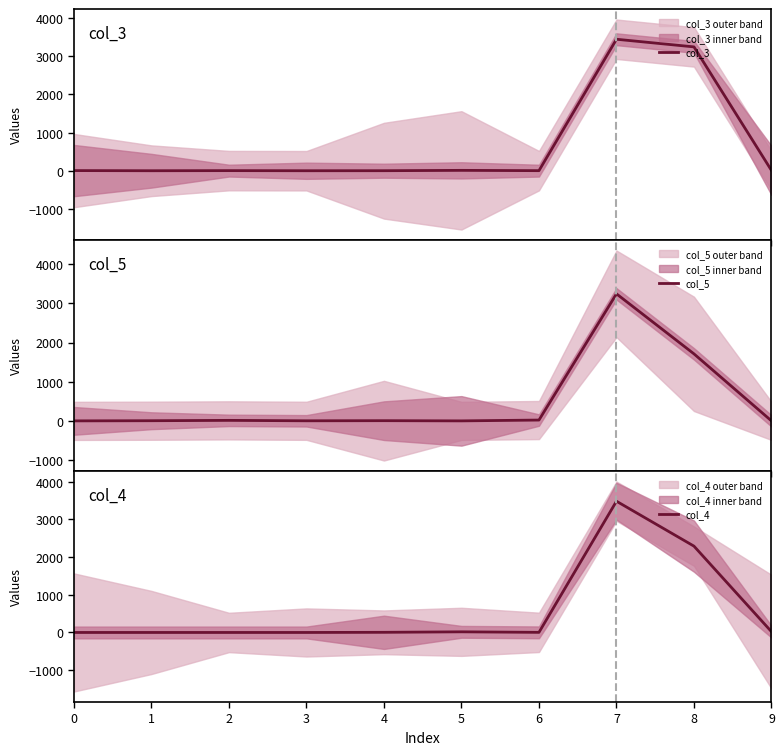

Between 1 and 9, which is larger?

9